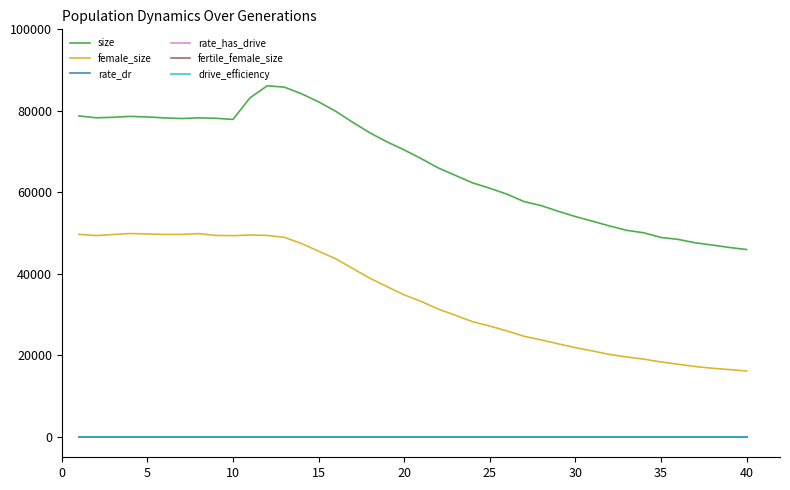

Which series has the largest total across all categories?

size